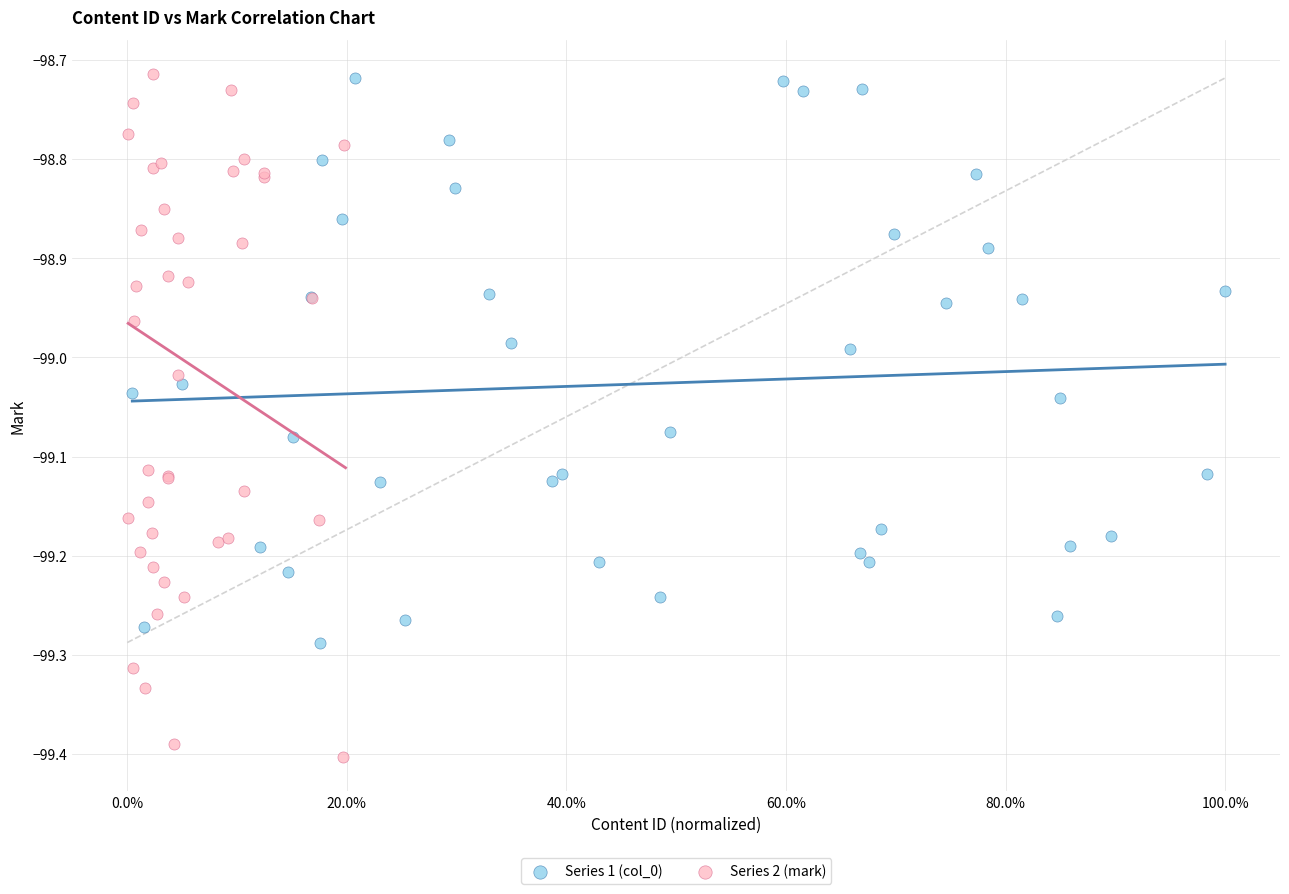

Which series reaches the minimum Y coordinate?

Series 2 (mark)